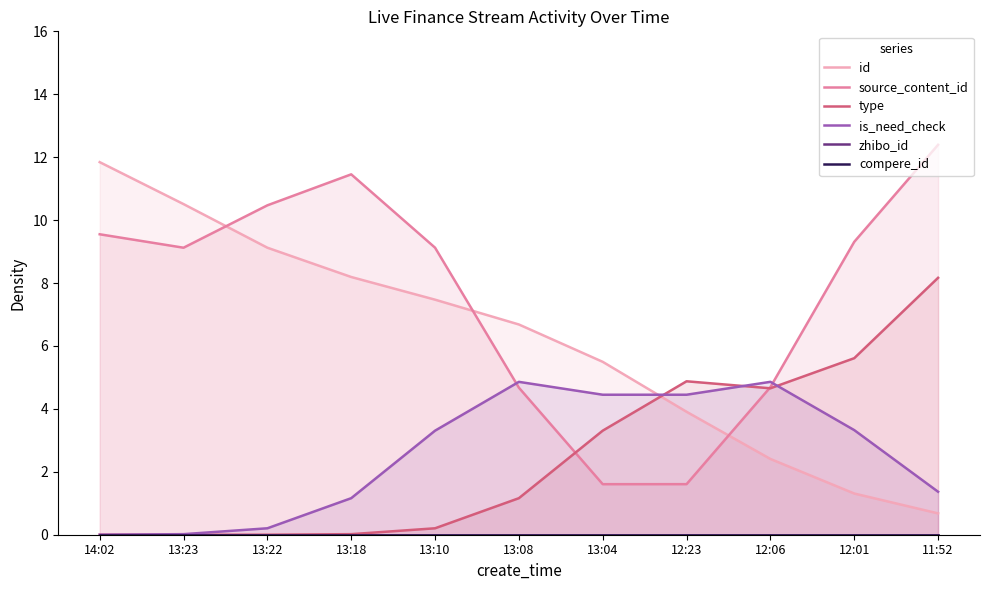

Rank the series by their maximum value, from lowest to highest.

zhibo_id, compere_id, is_need_check, type, id, source_content_id